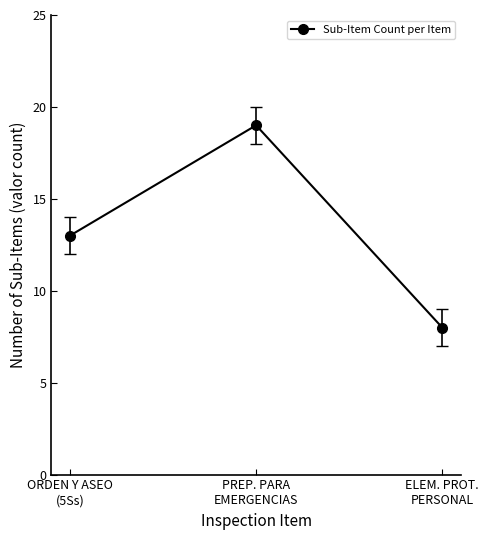

What is the sum of all values?

40